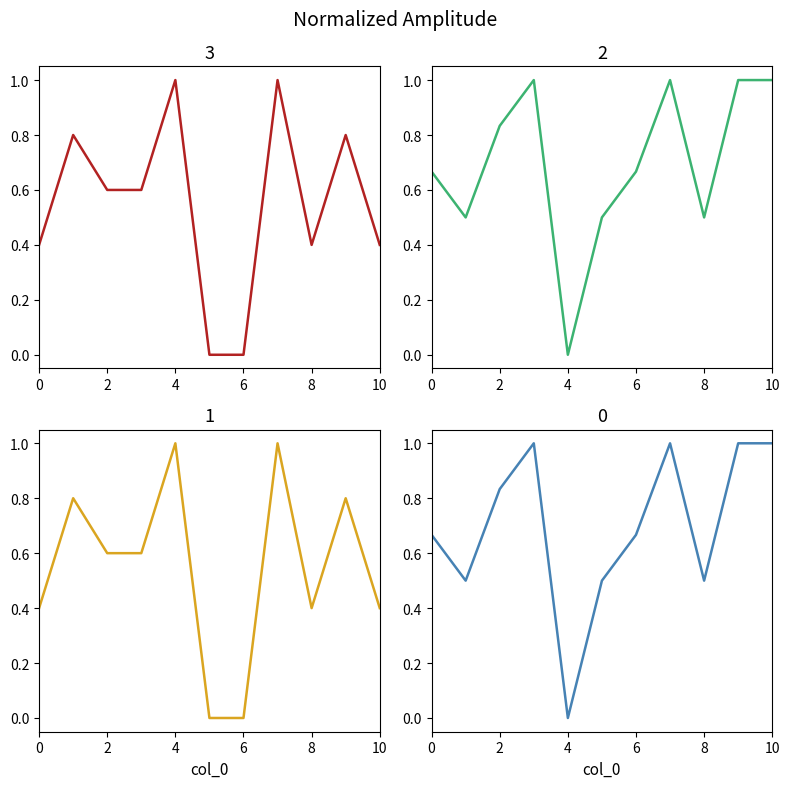

Is this an area chart (filled region under the line)?

No